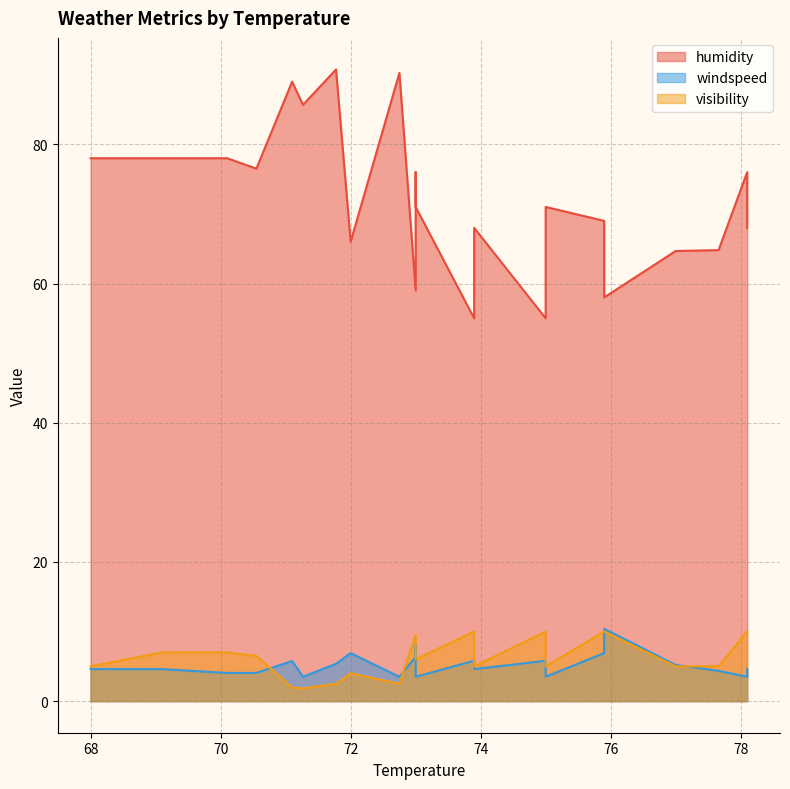

How many data points in windspeed are above 4?

17